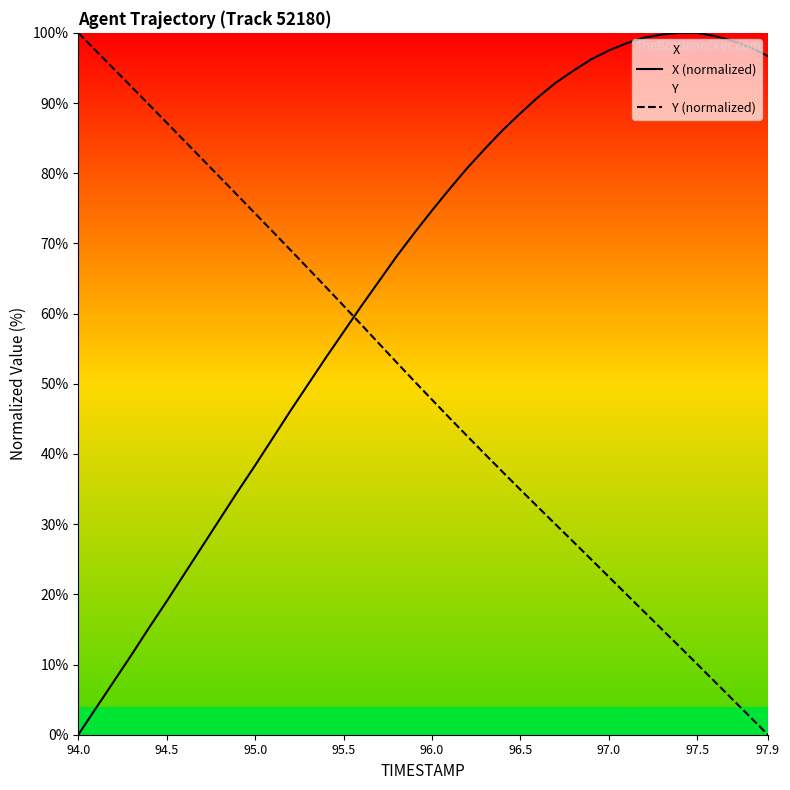

Which series has the largest total across all categories?

X (normalized)